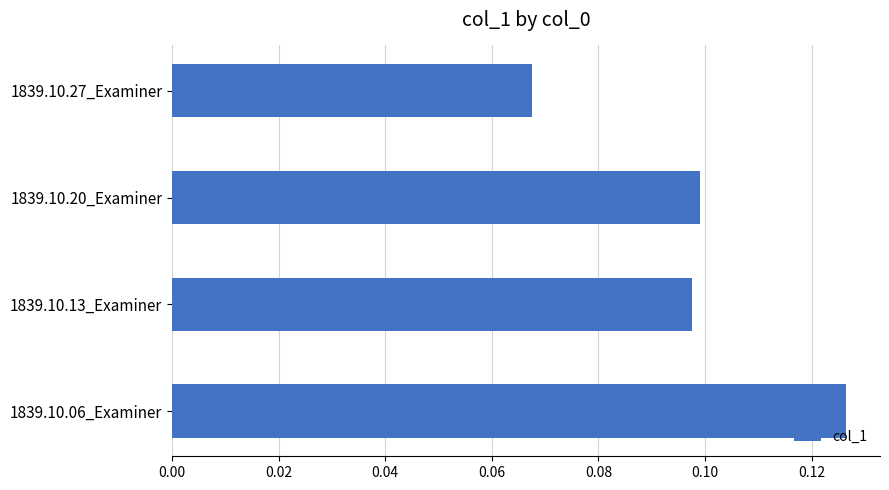

Which label corresponds to the smallest value in the chart?

1839.10.27_Examiner